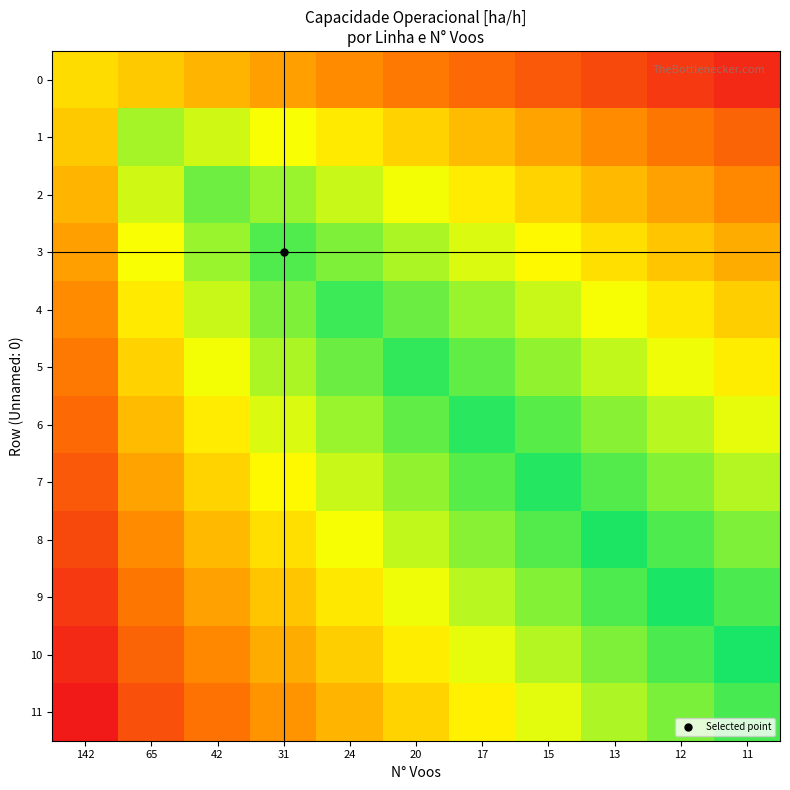

How many data points does each series have?

11